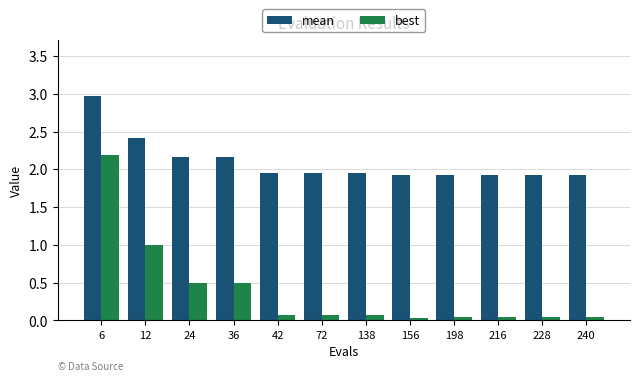

Read the mean value at 6.

3.0